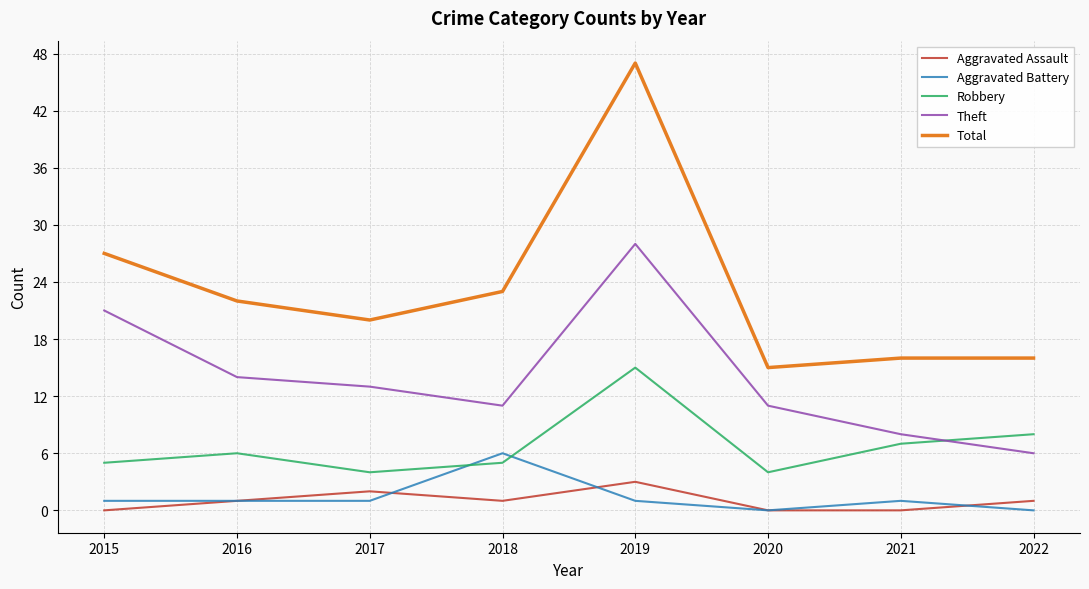

Reading left to right, extract all data points from this chart.

Aggravated Assault: 2015=0	2016=1	2017=2	2018=1	2019=3	2020=0	2021=0	2022=1
Aggravated Battery: 2015=1	2016=1	2017=1	2018=6	2019=1	2020=0	2021=1	2022=0
Robbery: 2015=5	2016=6	2017=4	2018=5	2019=15	2020=4	2021=7	2022=8
Theft: 2015=21	2016=14	2017=13	2018=11	2019=28	2020=11	2021=8	2022=6
Total: 2015=27	2016=22	2017=20	2018=23	2019=47	2020=15	2021=16	2022=16